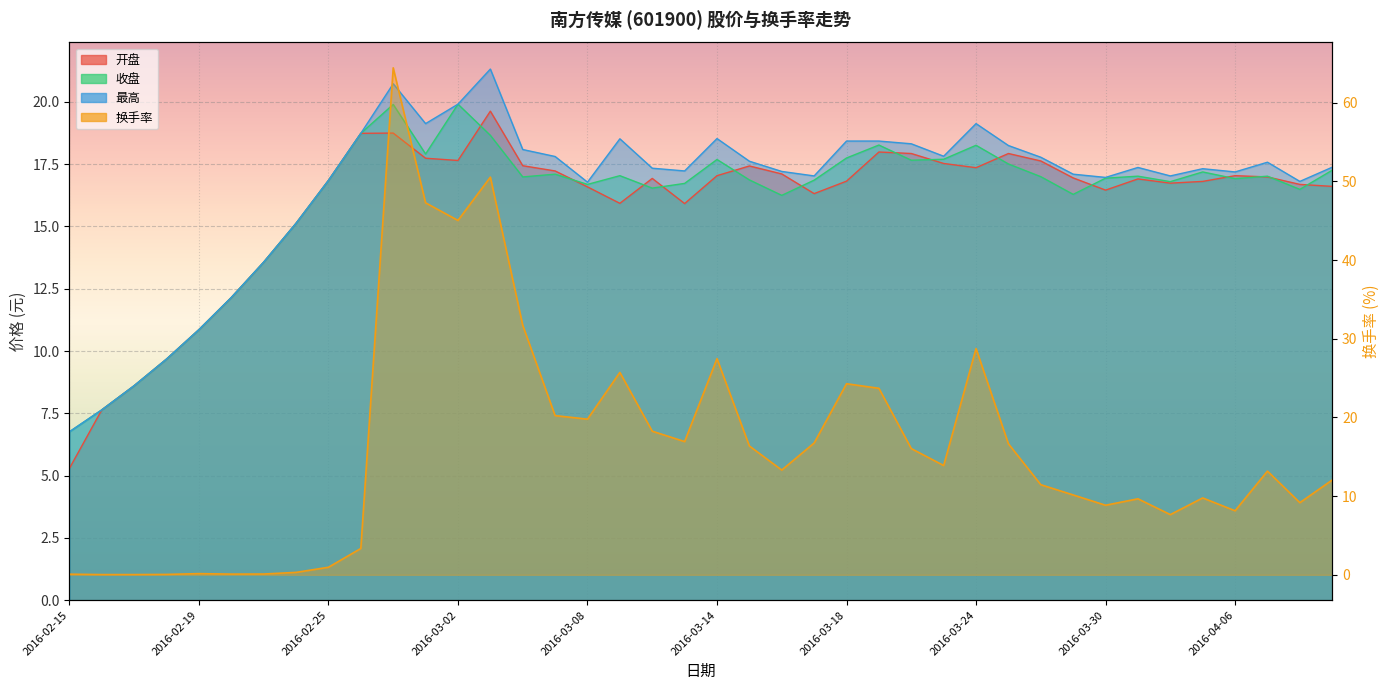

At which category does 换手率 reach its first local peak?

2016-02-19